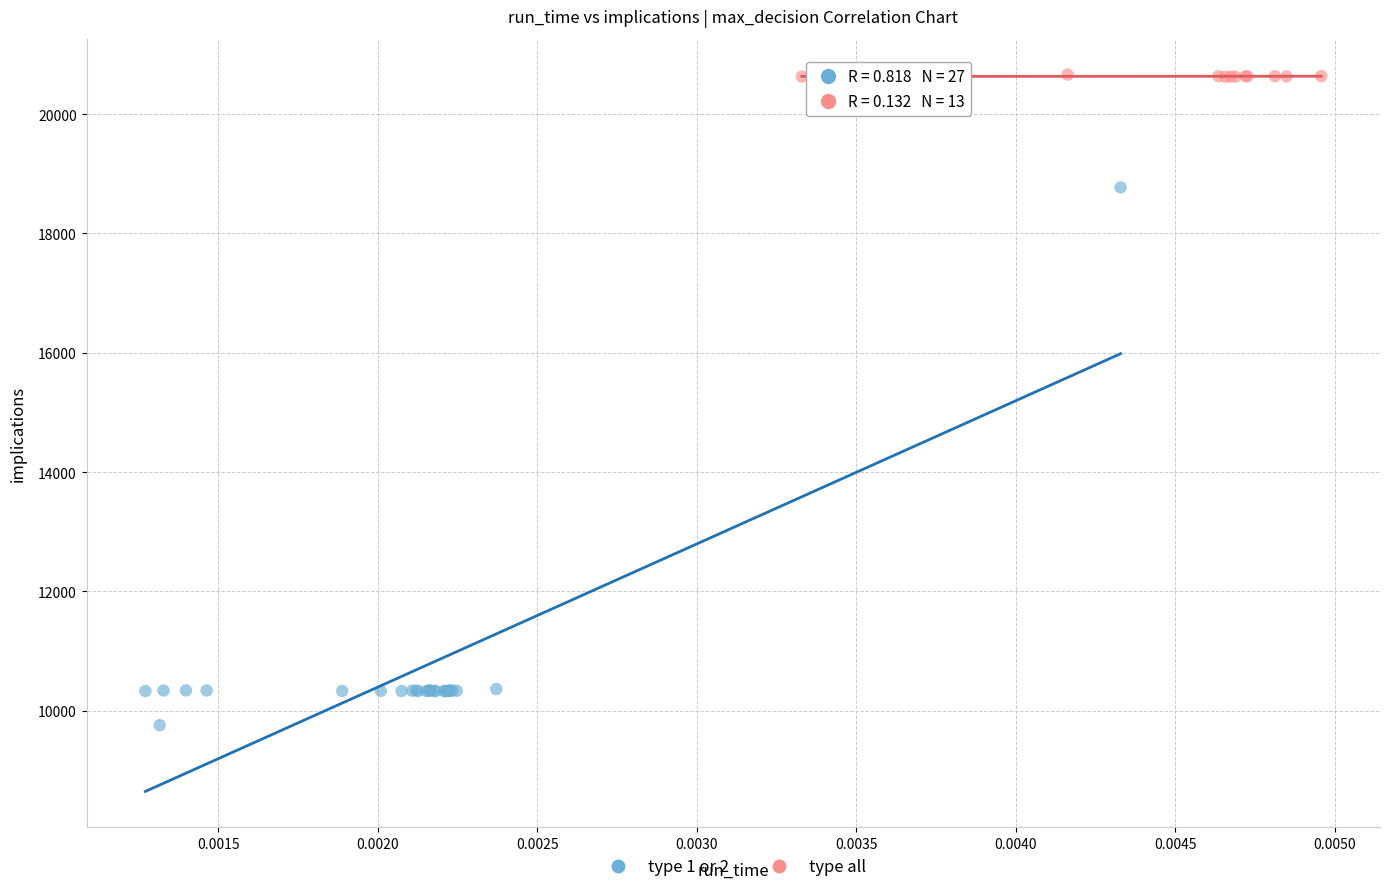

Which series reaches the maximum Y coordinate?

type all